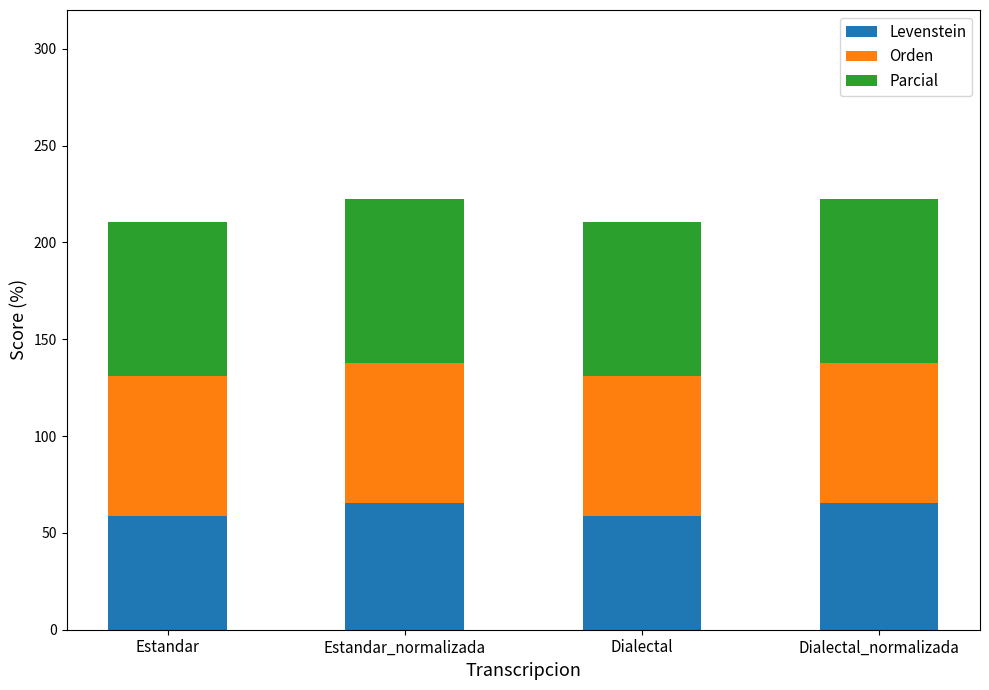

What is the sum of the Levenstein values at Dialectal and Estandar?

117.2